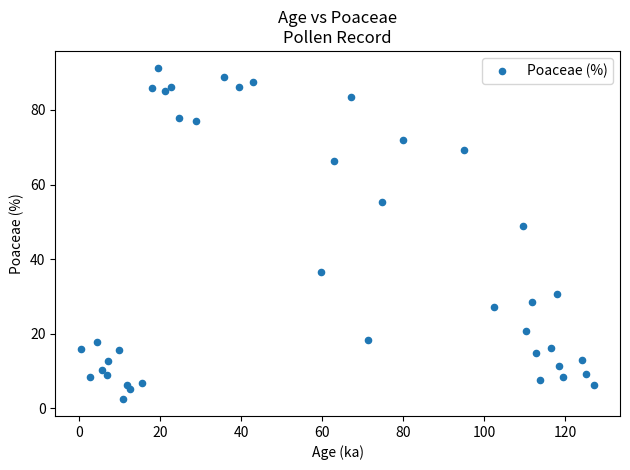

What Y value in the scatter plot is closest to 46?

48.8